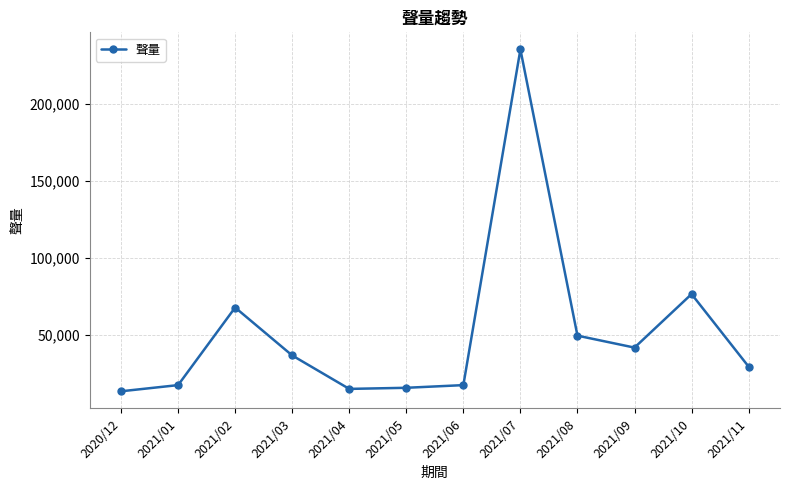

At which category does the chart reach its peak across all series?

2021/07